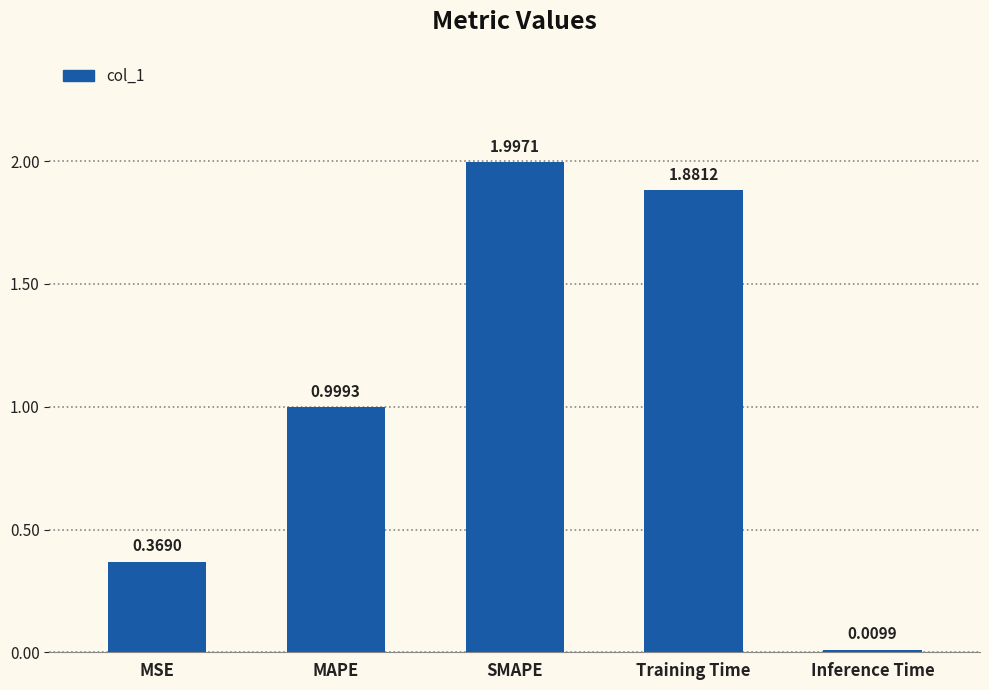

How many data points does each series have?

5